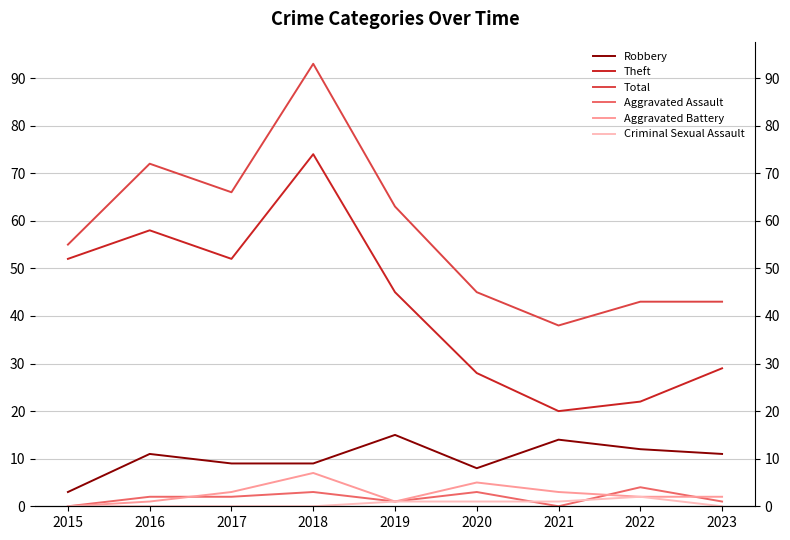

Reading right to left, what are all the values shown in this chart?

Robbery: 2023=11	2022=12	2021=14	2020=8	2019=15	2018=9	2017=9	2016=11	2015=3
Theft: 2023=29	2022=22	2021=20	2020=28	2019=45	2018=74	2017=52	2016=58	2015=52
Total: 2023=43	2022=43	2021=38	2020=45	2019=63	2018=93	2017=66	2016=72	2015=55
Aggravated Assault: 2023=1	2022=4	2021=0	2020=3	2019=1	2018=3	2017=2	2016=2	2015=0
Aggravated Battery: 2023=2	2022=2	2021=3	2020=5	2019=1	2018=7	2017=3	2016=1	2015=0
Criminal Sexual Assault: 2023=0	2022=2	2021=1	2020=1	2019=1	2018=0	2017=0	2016=0	2015=0